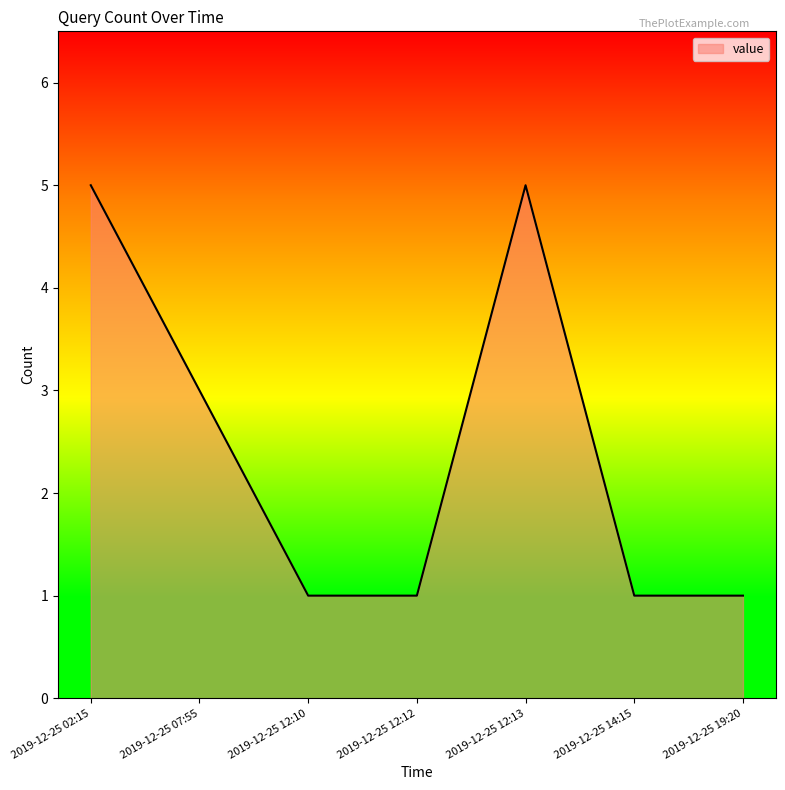

What position from the right is 2019-12-25 19:20?

1